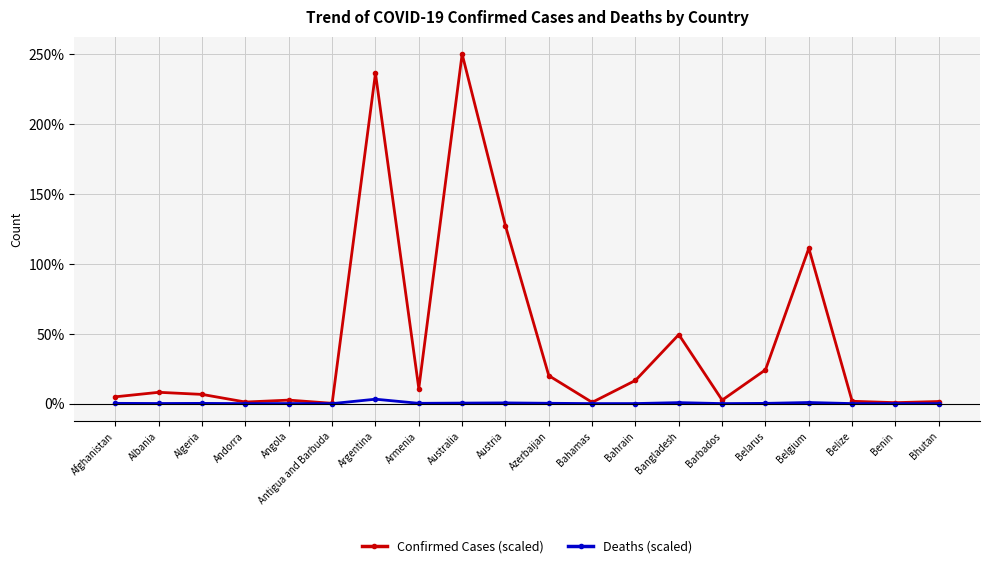

Which series has the largest range (max minus min)?

Confirmed Cases (scaled)